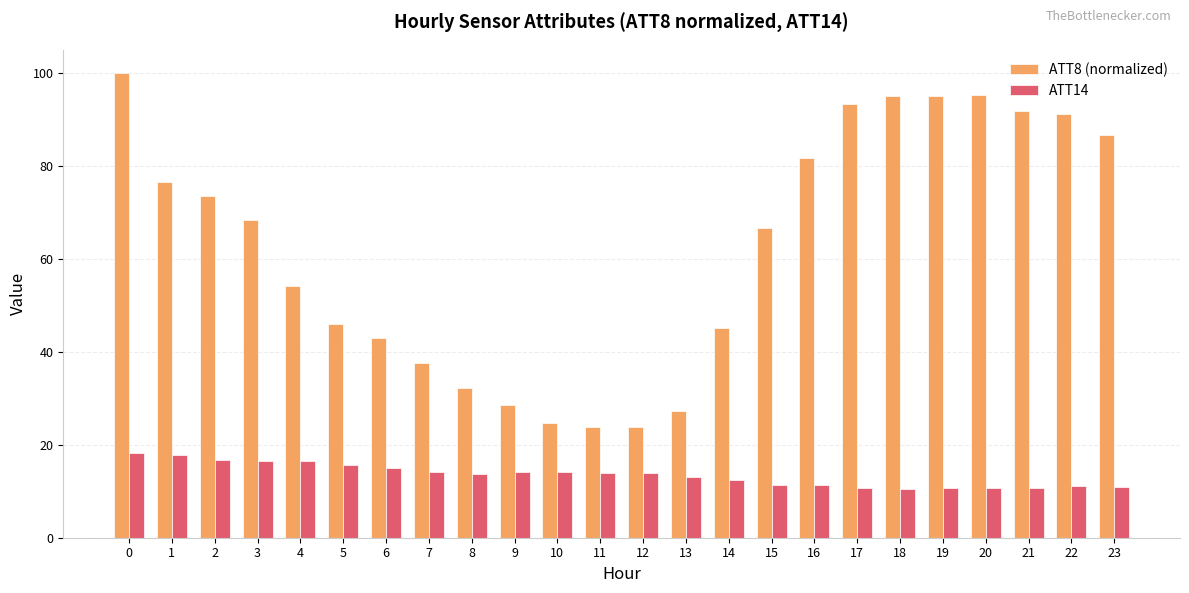

What is the maximum value shown in the chart?

100.0